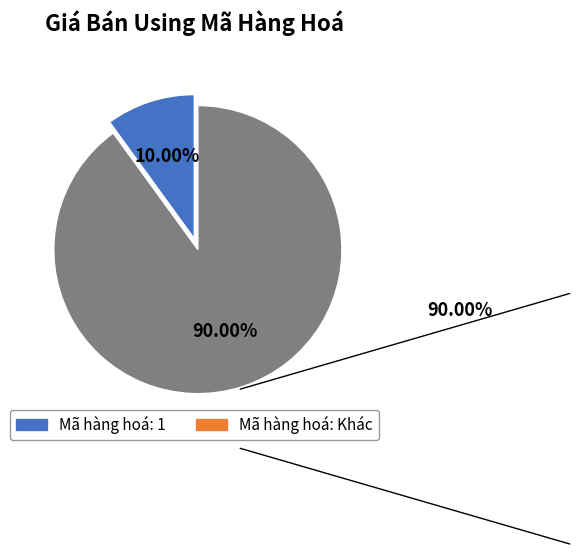

Is there a majority slice in this chart?

Yes